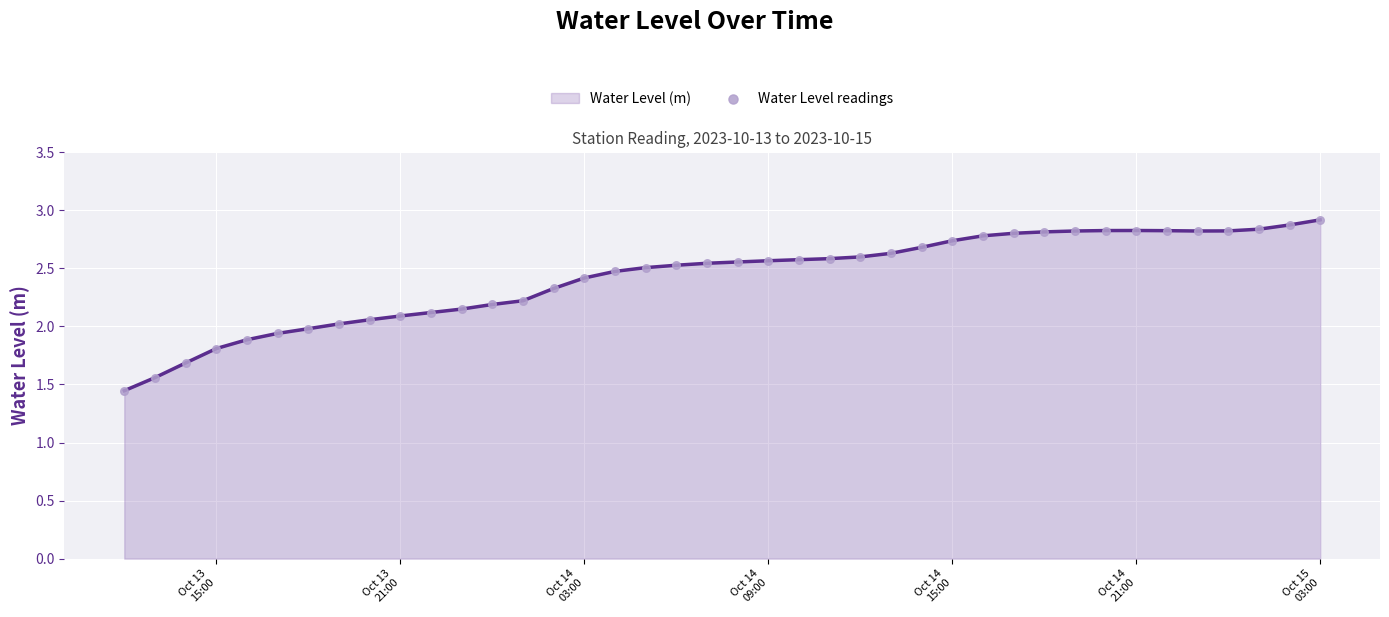

What is the difference between the maximum and minimum values?

1.5